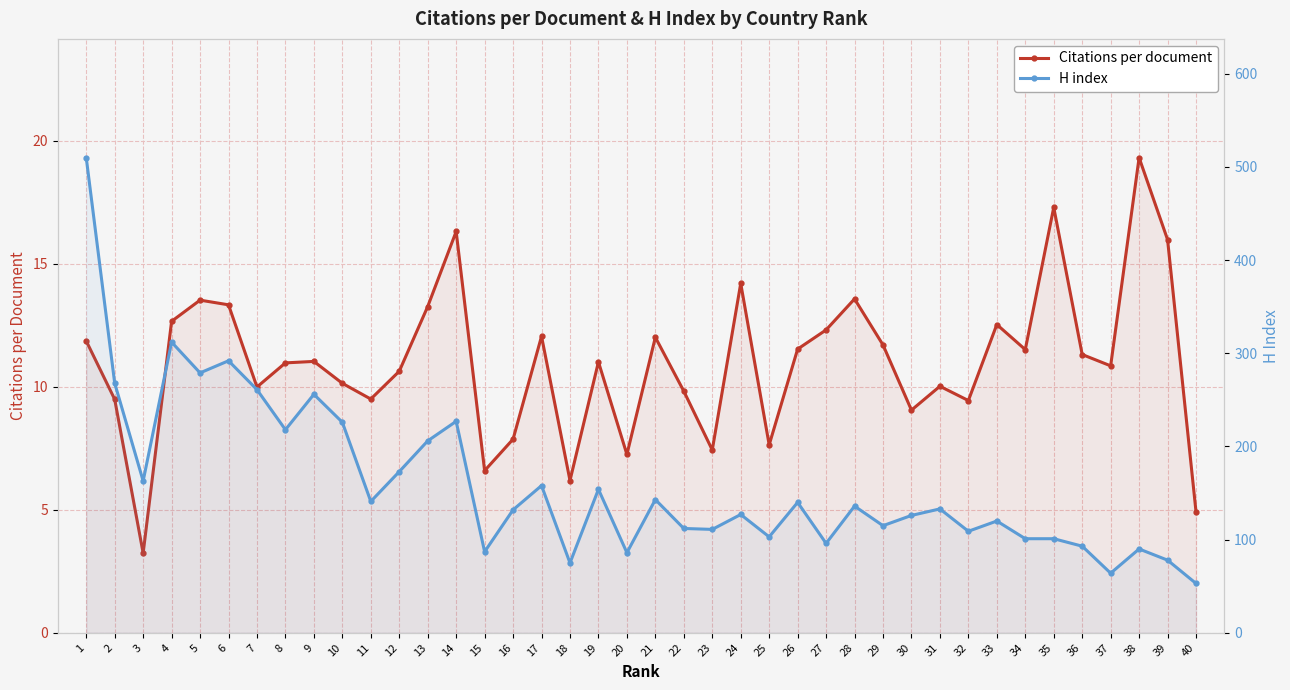

In H index, how many points are lower than both neighbors (excluding endpoints)?

13